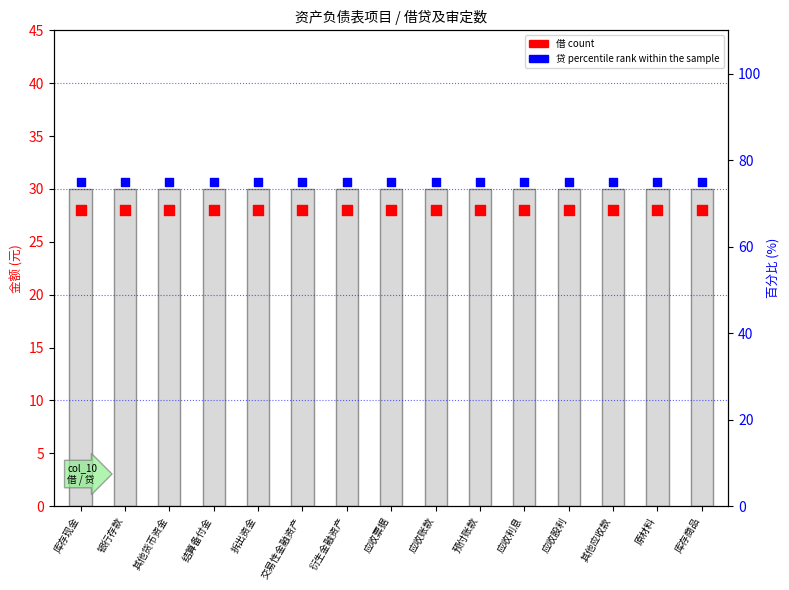

Which series contains the highest Y value?

贷 (percentile rank within sample)